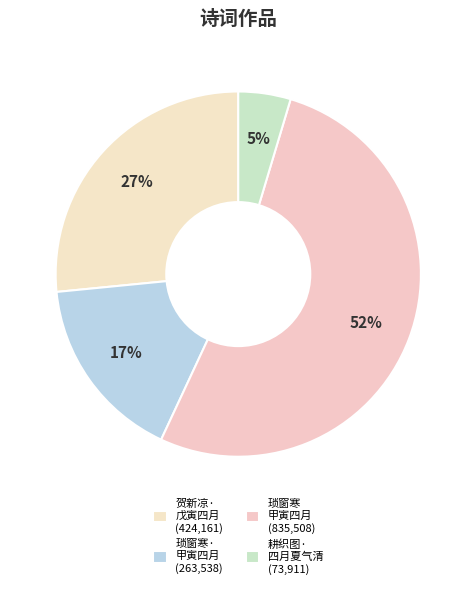

Count the number of slices in the pie.

4